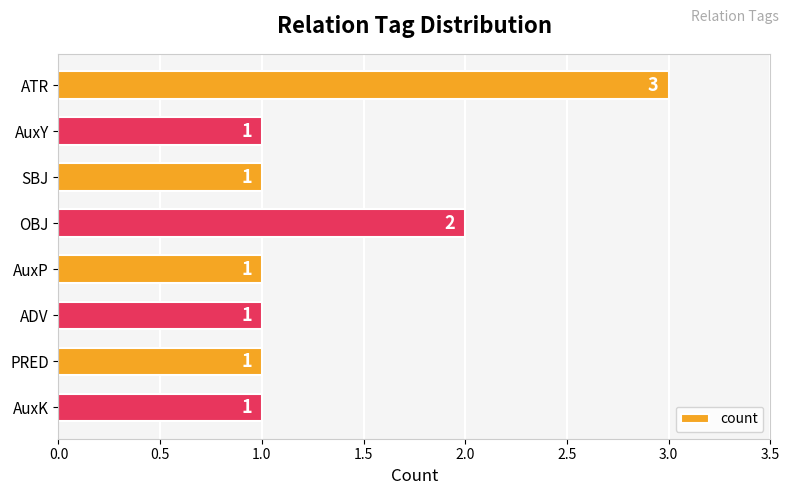

Reading bottom to top, transcribe all the data shown in this chart.

1	1	1	1	2	1	1	3